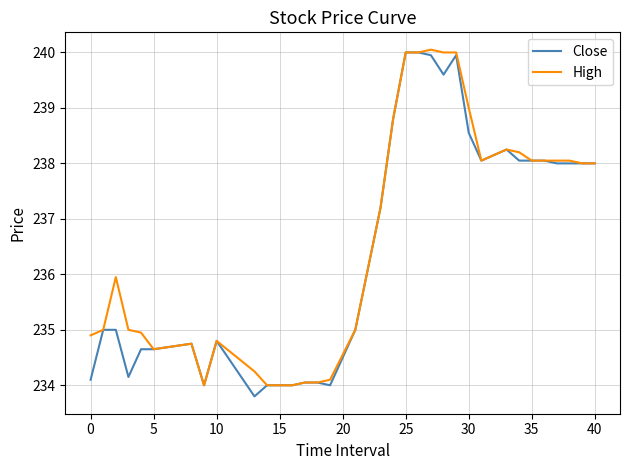

What is the maximum value shown in the chart?

240.1